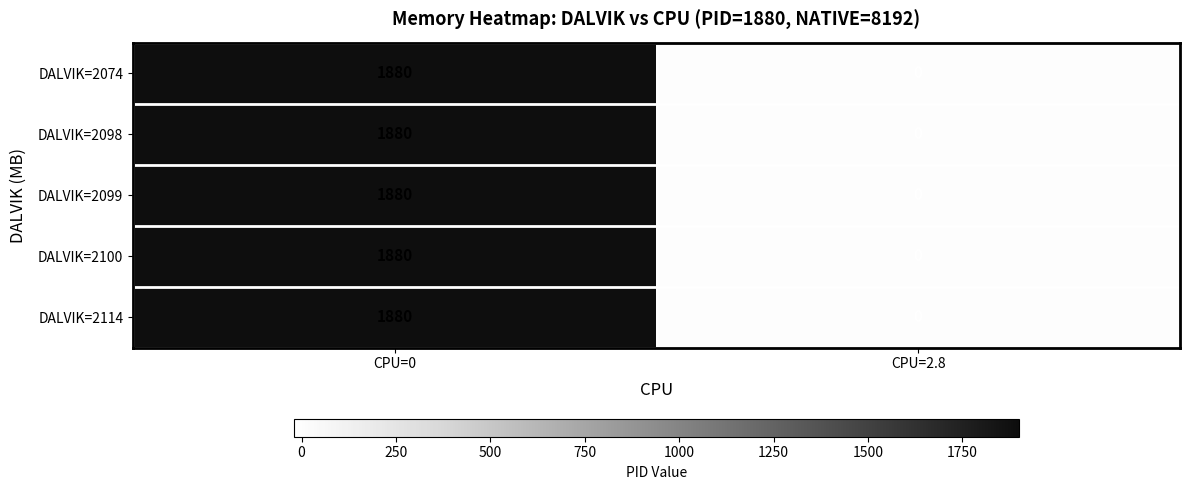

What is the sum of the DALVIK=2074 values at CPU=2.8 and CPU=0?

1880